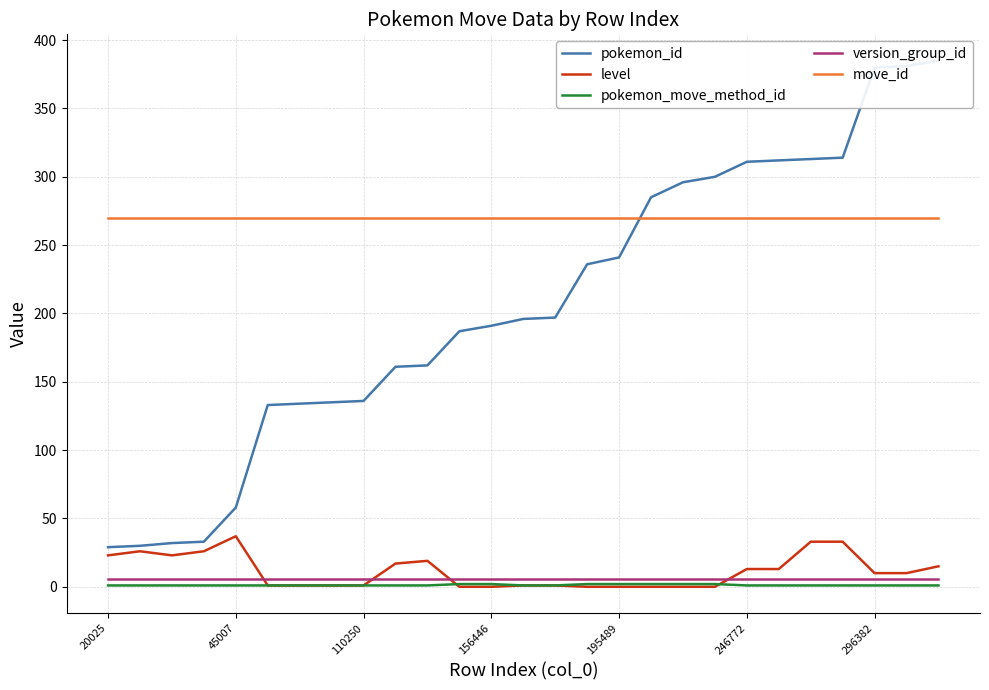

The level series shows 0 at 195489. True or false?

True